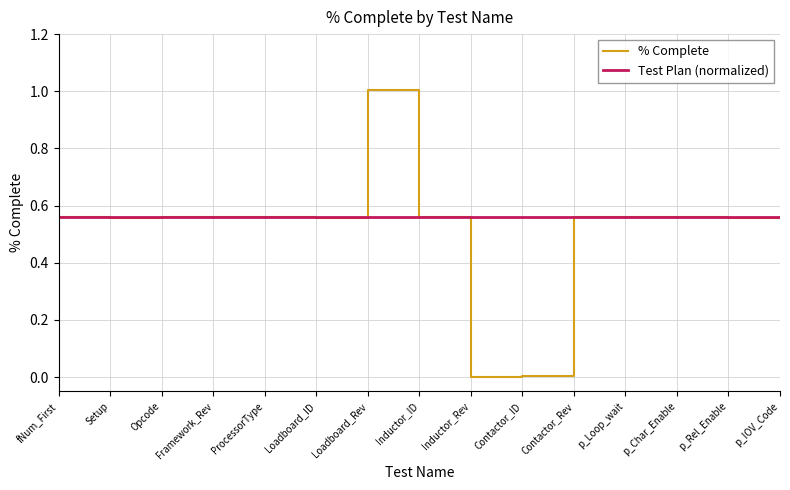

At which category is the sum across all series the highest?

Loadboard_Rev